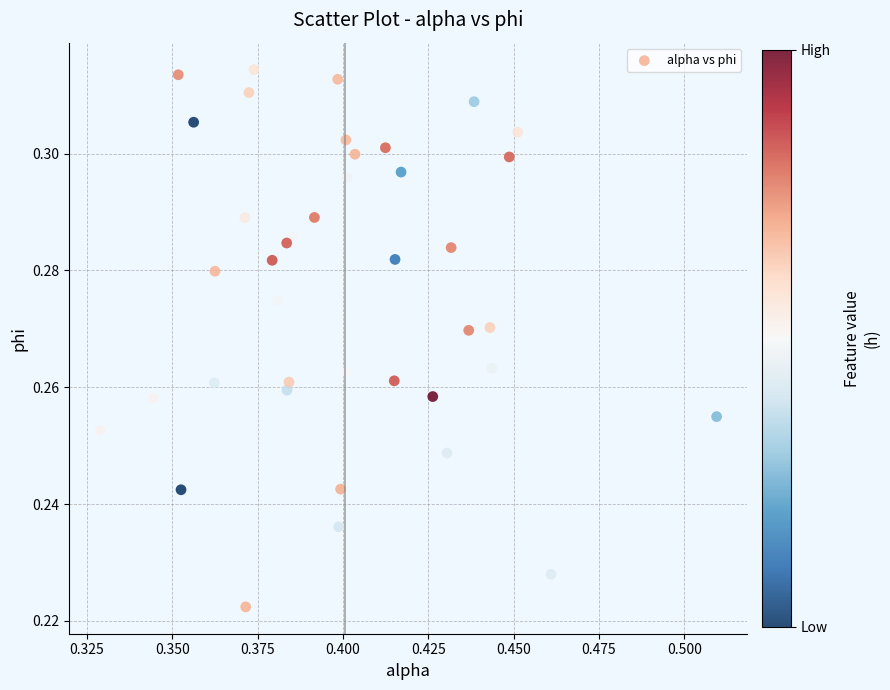

Count the number of points in this scatter plot.

40